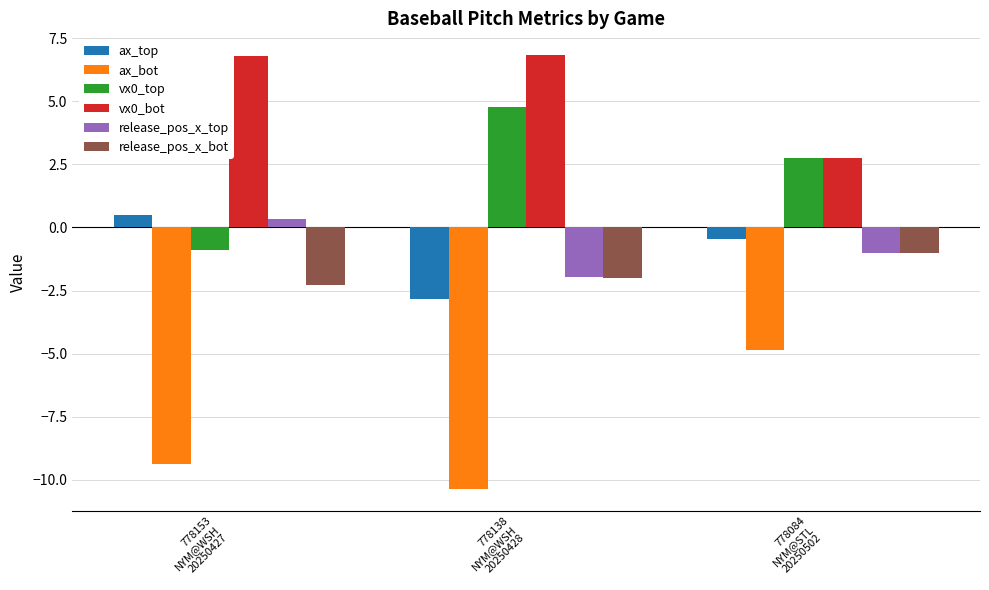

What is the smallest value displayed?

-10.4